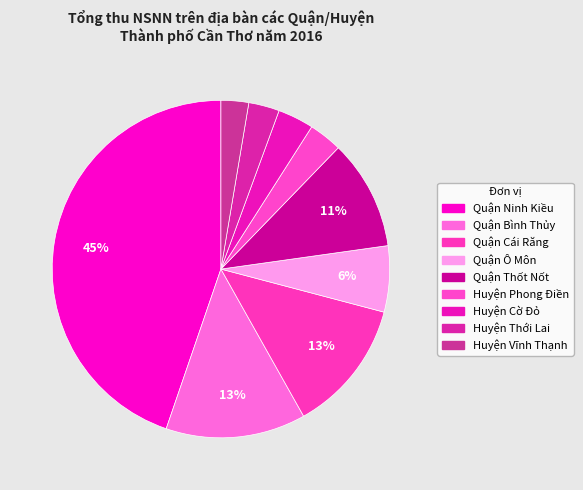

Count the number of slices in the pie.

9